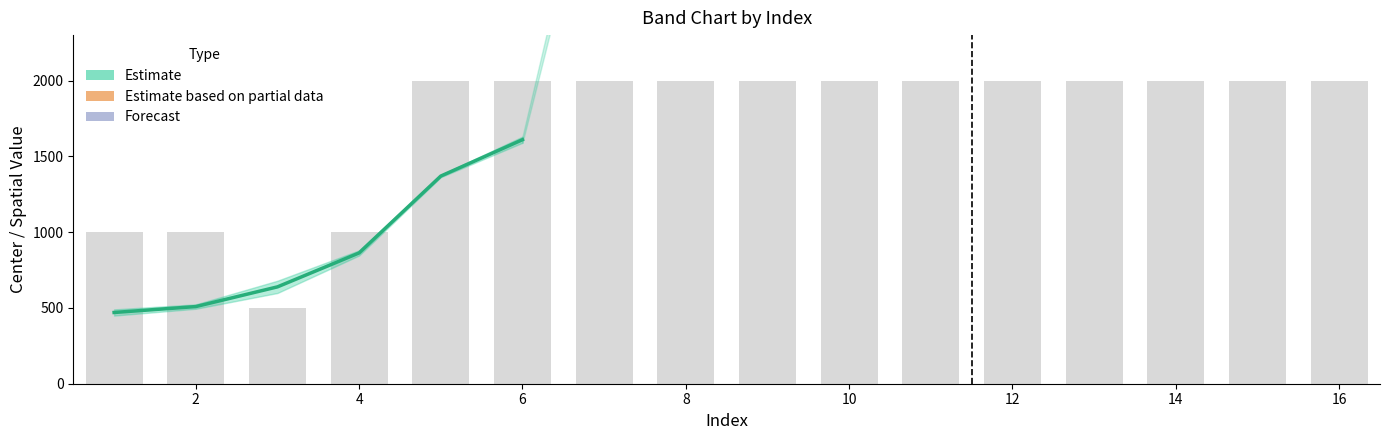

Which has a higher value, 15 or 0?

15